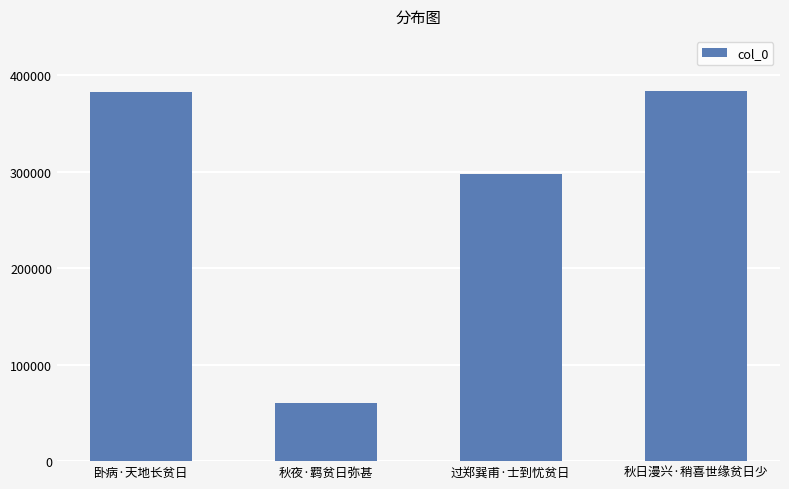

How many bars are there in total?

4